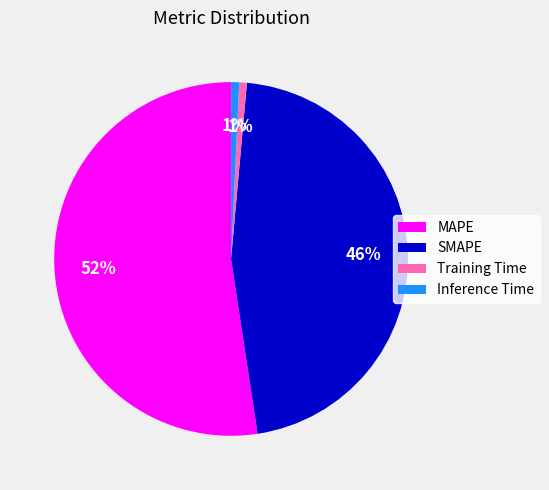

Which slice is the largest?

MAPE